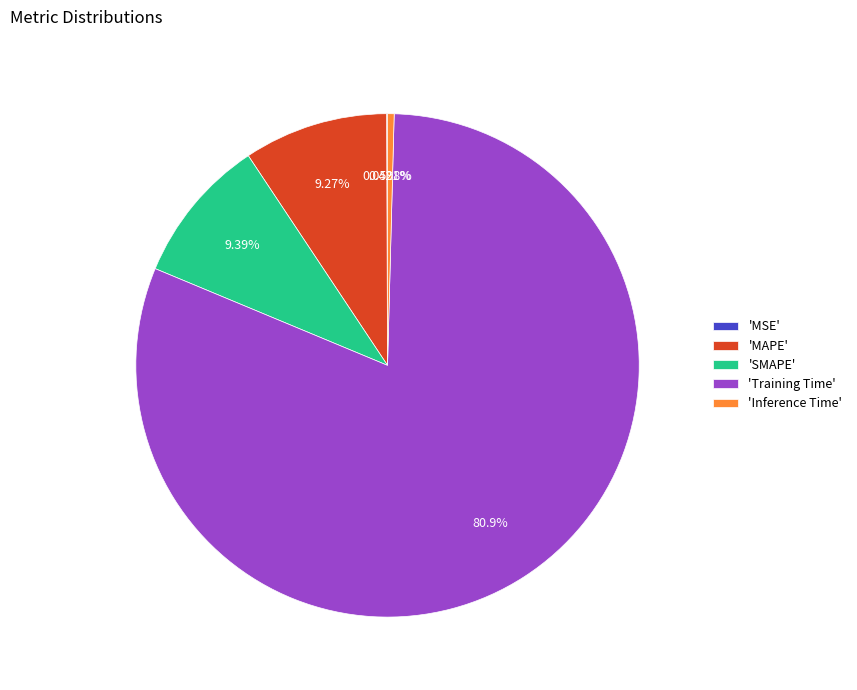

Combined, do 'SMAPE' and 'Inference Time' account for over 50%?

No